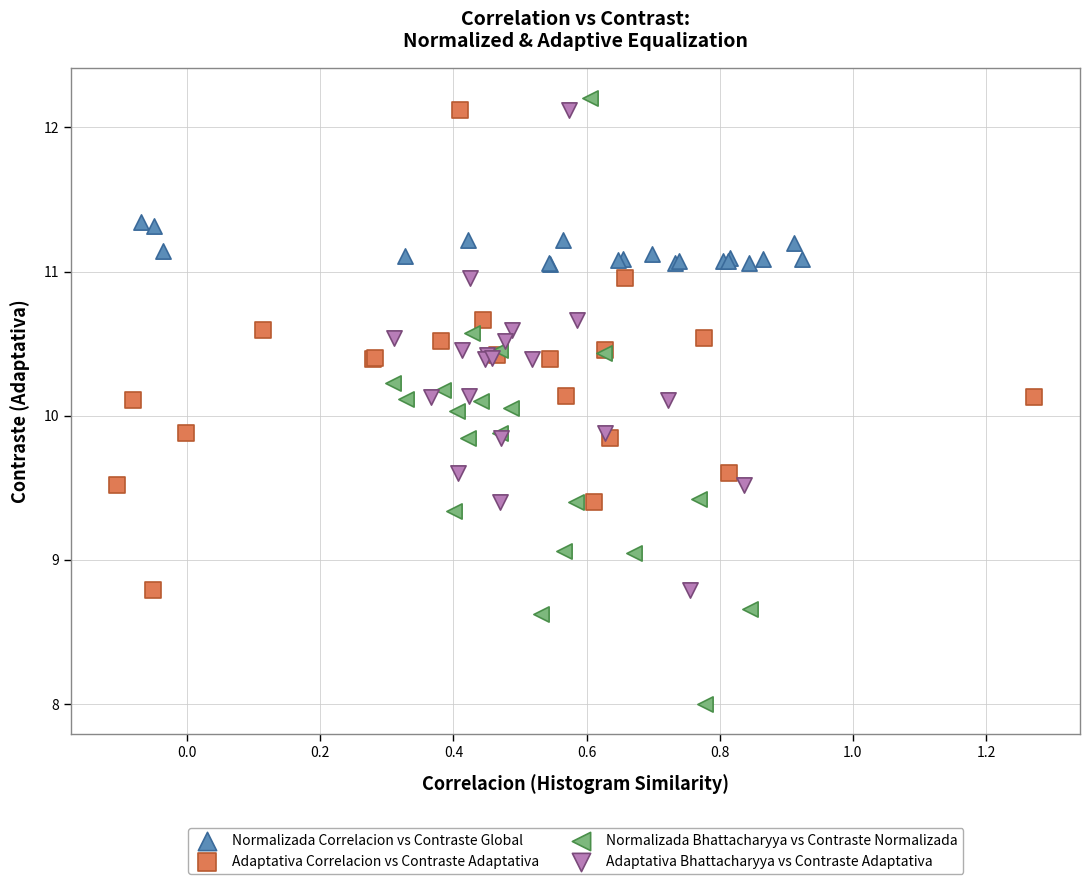

Which series contains the highest Y value?

Normalizada Bhattacharyya vs Contraste Normalizada